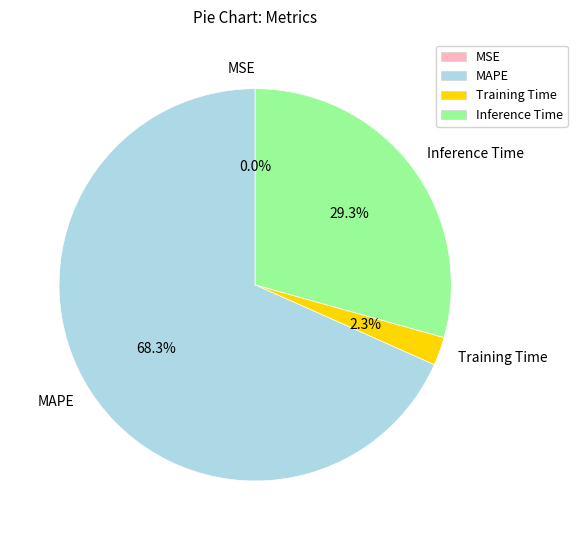

Which category has the biggest portion of the pie?

MAPE